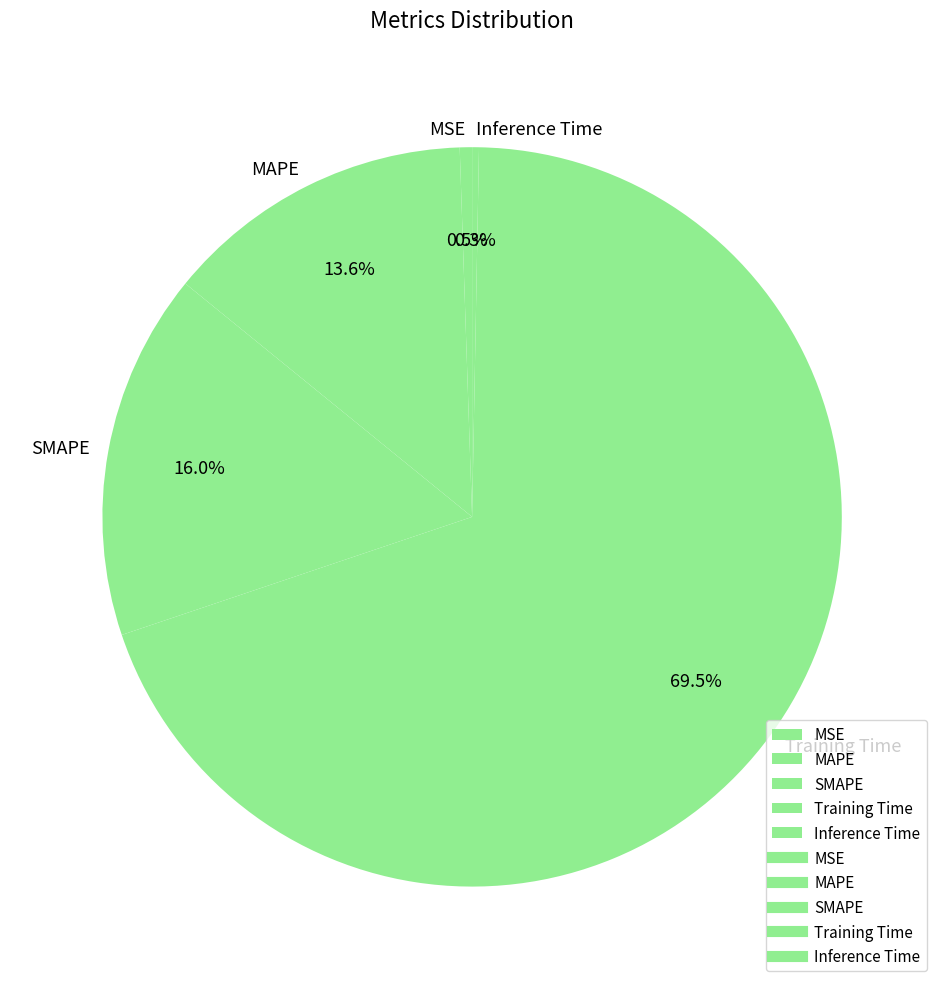

What is the largest slice in the pie chart?

Training Time